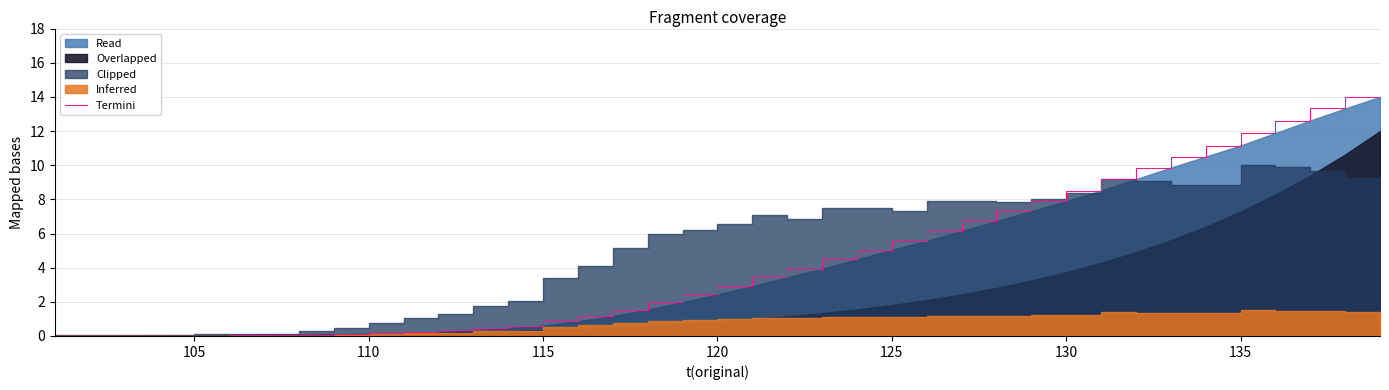

What is the highest value of the Termini series?

14.0